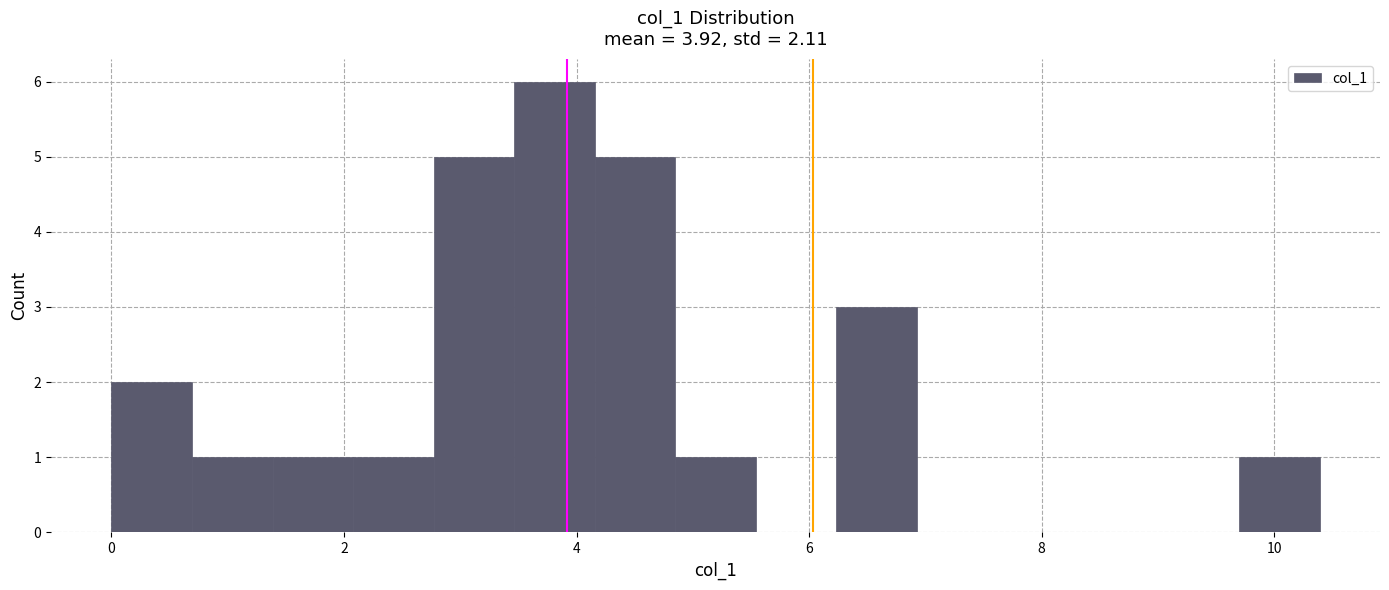

Read against the x-axis, roughly where is the centre of the tallest bar?

3.8